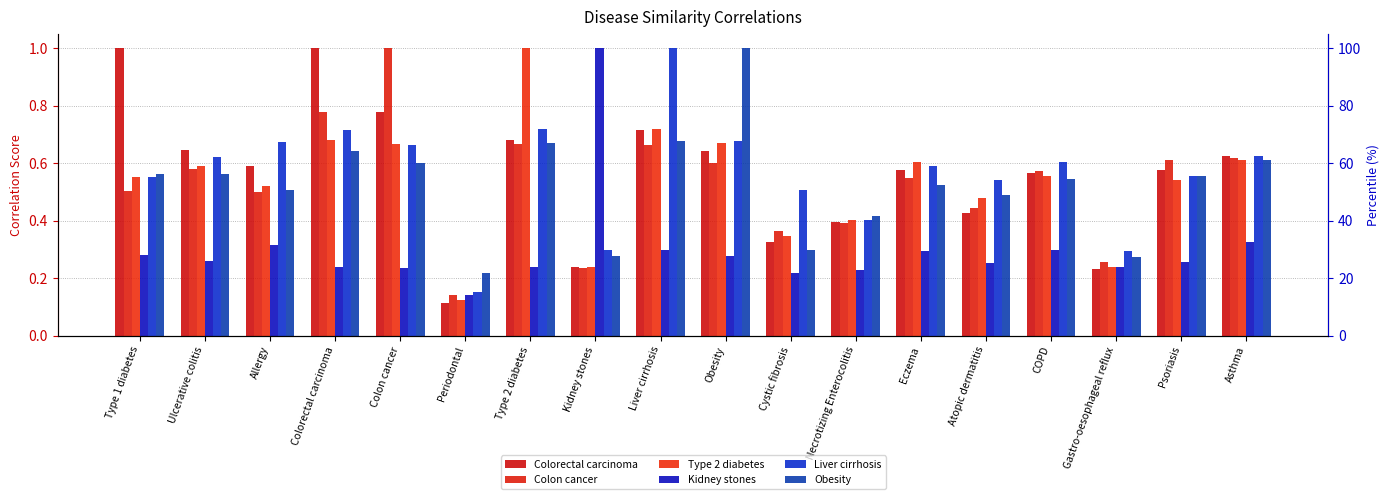

List the labels in order of Kidney stones value, smallest first.

Periodontal, Cystic fibrosis, Necrotizing Enterocolitis, Colon cancer, Type 2 diabetes, Gastro-oesophageal reflux, Colorectal carcinoma, Atopic dermatitis, Psoriasis, Ulcerative colitis, Obesity, Type 1 diabetes, Eczema, COPD, Liver cirrhosis, Allergy, Asthma, Kidney stones